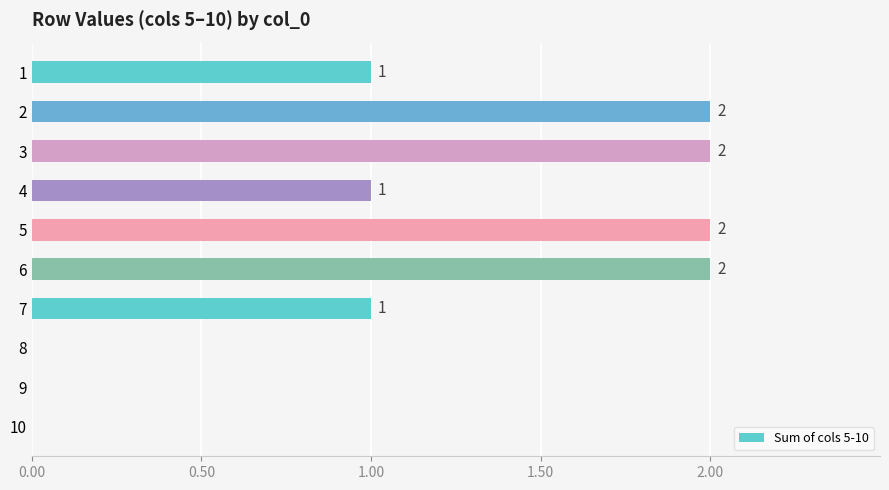

Reading bottom to top, list all the values displayed in this chart.

10=0	9=0	8=0	7=1	6=2	5=2	4=1	3=2	2=2	1=1